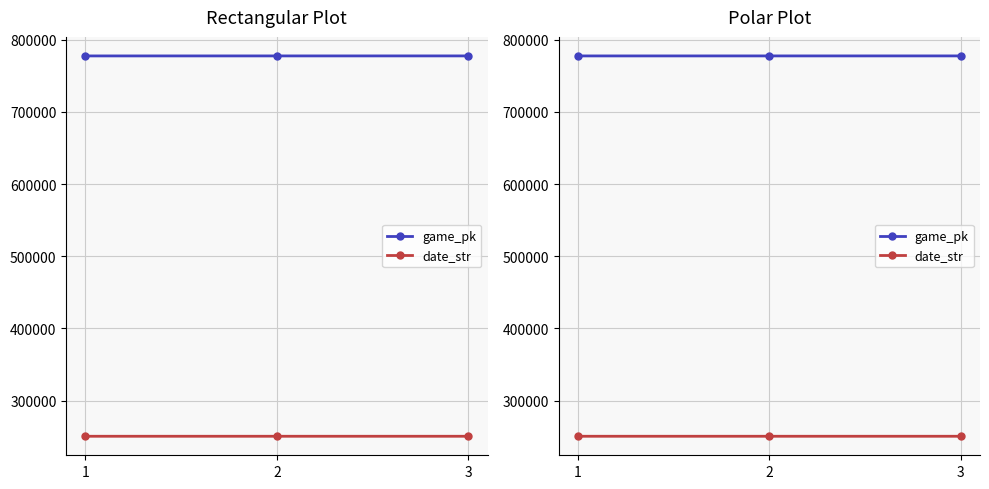

Where does the game_pk series first go above 777616?

3